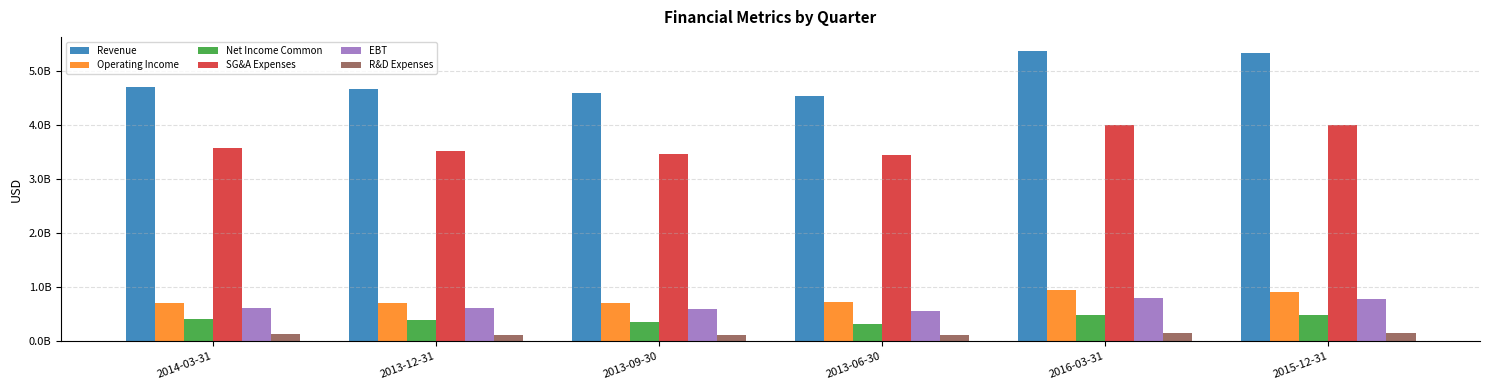

Which category has the highest value in the R&D Expenses series?

2015-12-31